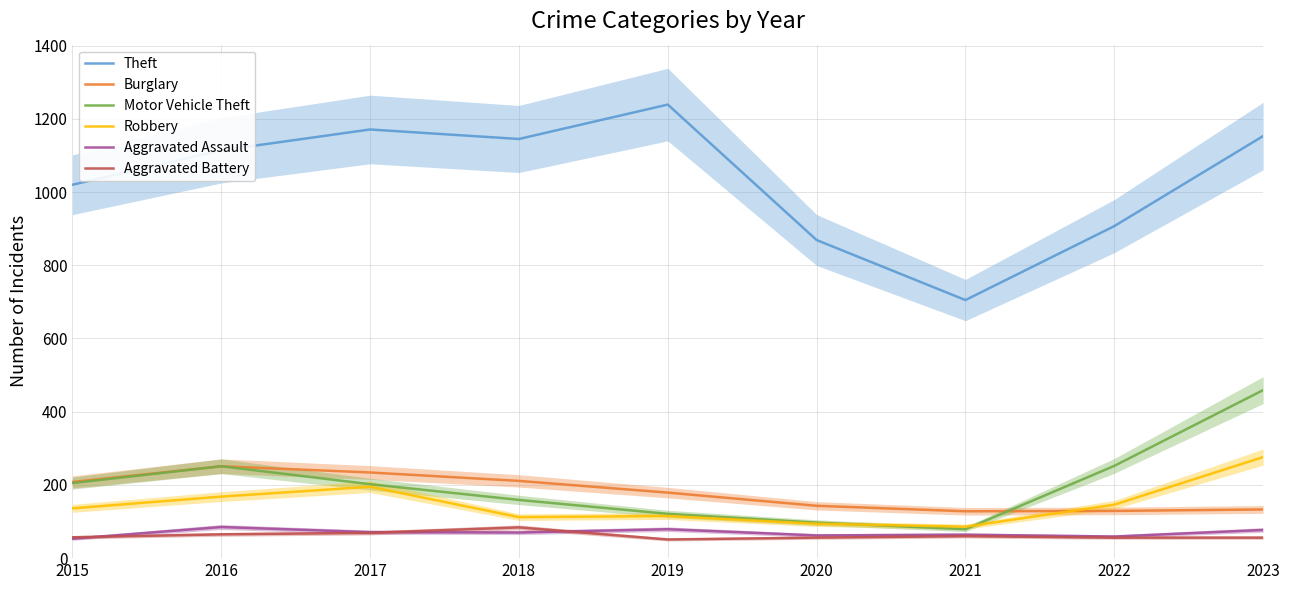

How many values in the Theft series are below 1114?

4